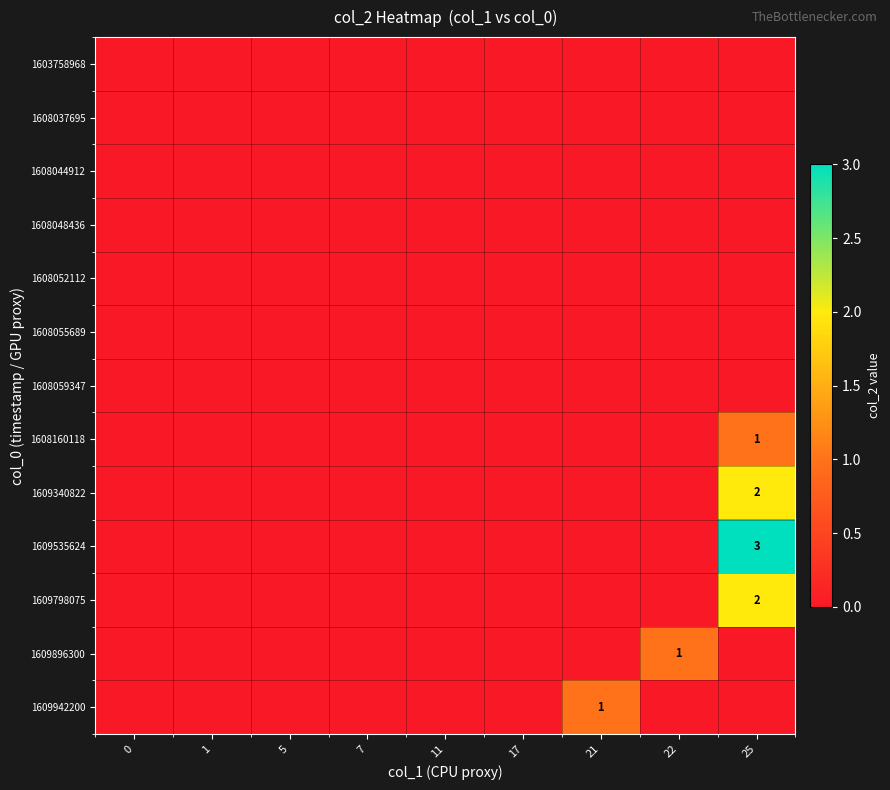

List the labels in order of 1609340822 value, largest first.

25, 0, 1, 5, 7, 11, 17, 21, 22